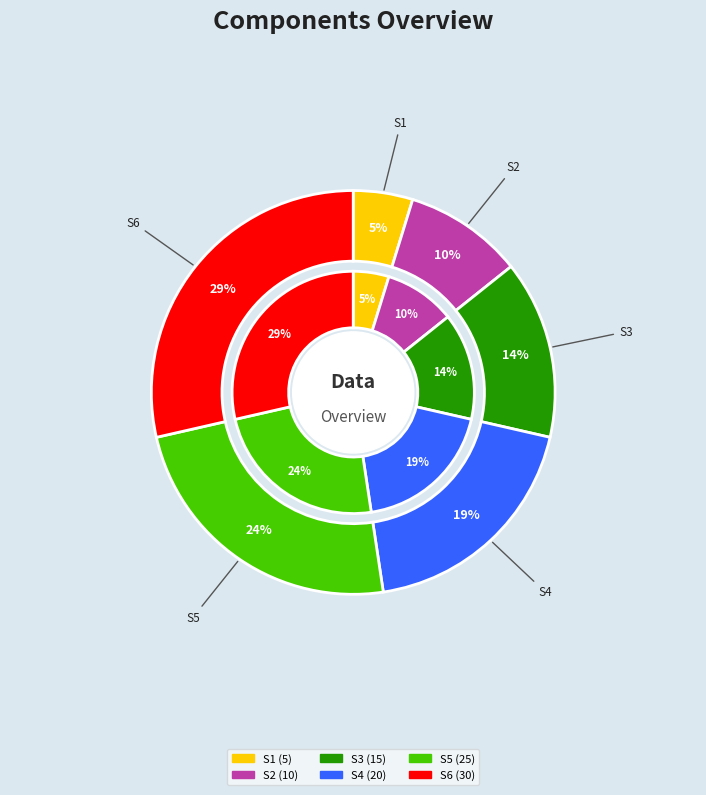

Rank the categories by value from lowest to highest.

S1, S2, S3, S4, S5, S6